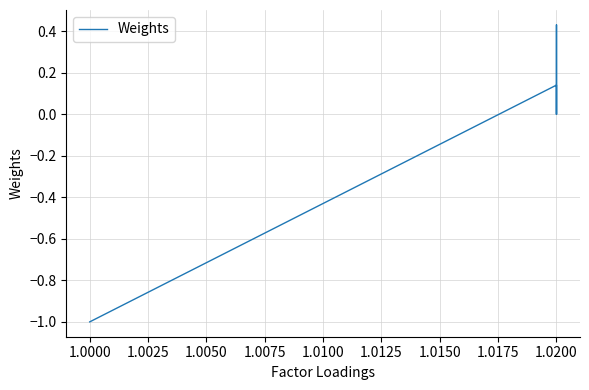

Reading right to left, what are all the values shown in this chart?

0.0	0.0	0.1	0.1	0.1	0.1	0.4	0.0	0.1	0.1	-1.0